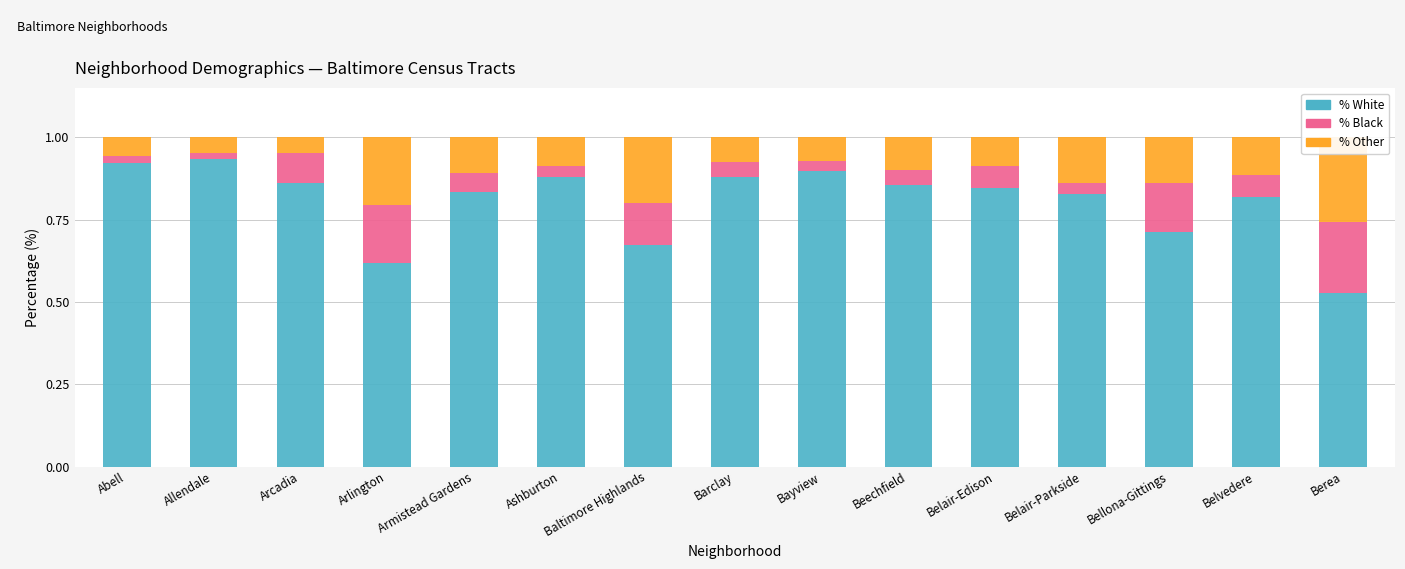

What is the total value across all series at Bayview?

1.0